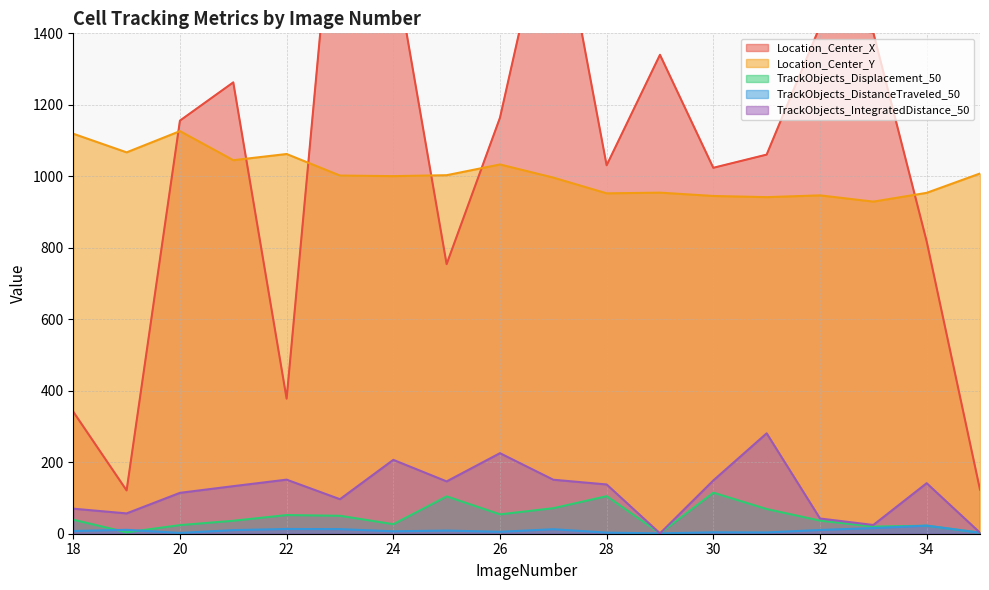

What is the approximate value of Location_Center_Y at 18?

1119.1